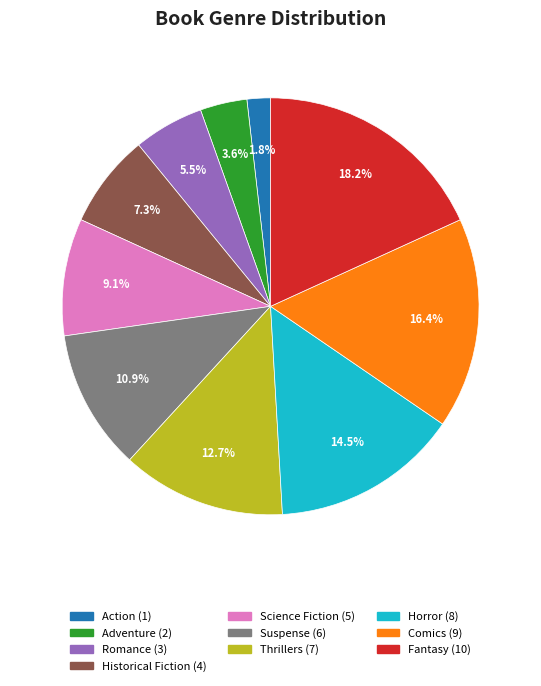

To the nearest percent, what is the difference between the largest and smallest slice percentages?

16%